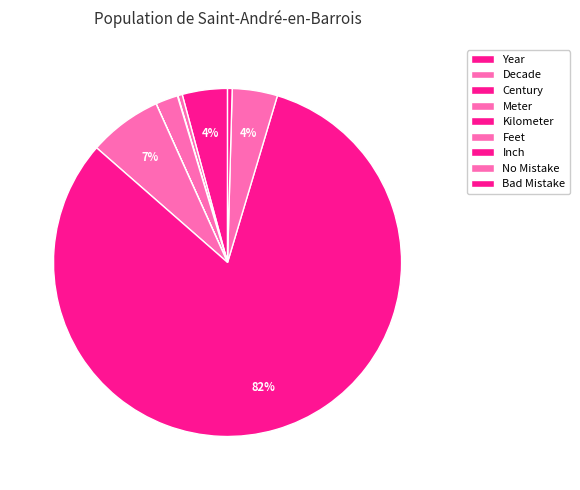

Which category has the smallest portion of the pie?

Kilometer